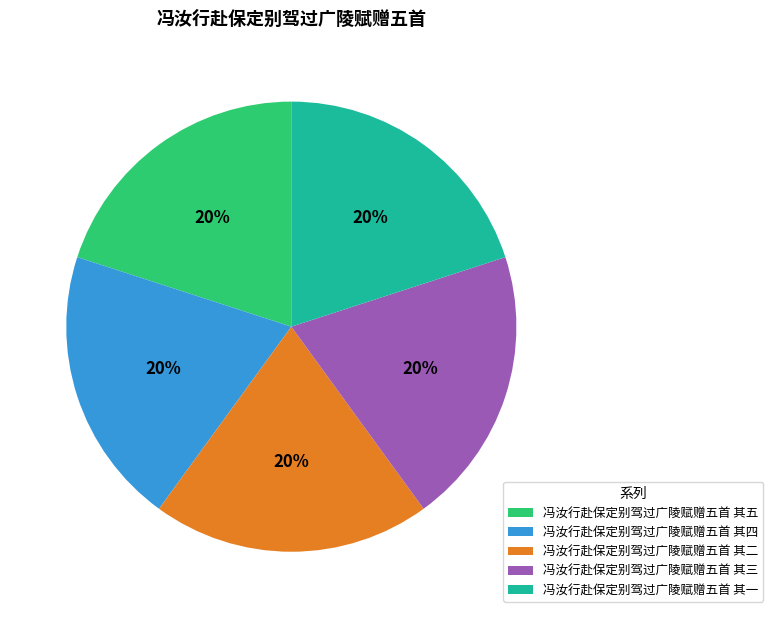

To the nearest percent, what is the average slice percentage?

20%